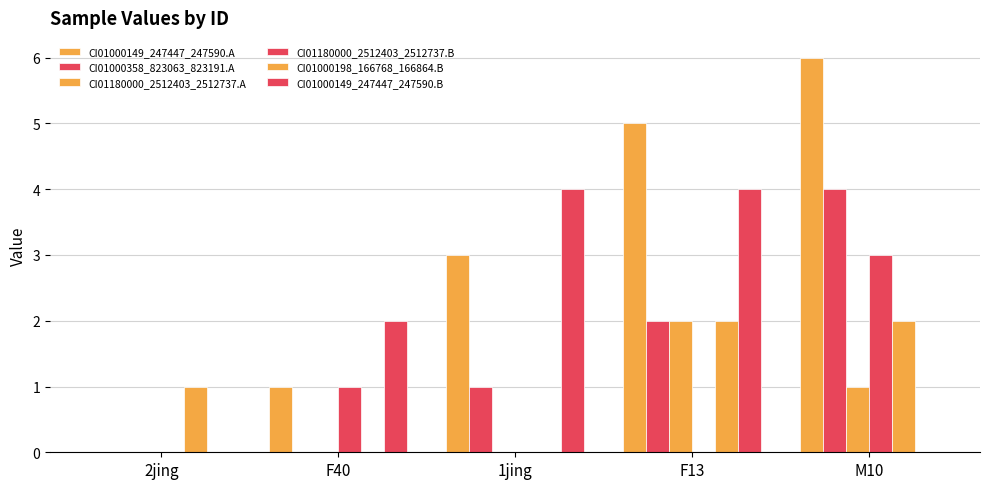

How many distinct data groups are displayed?

6